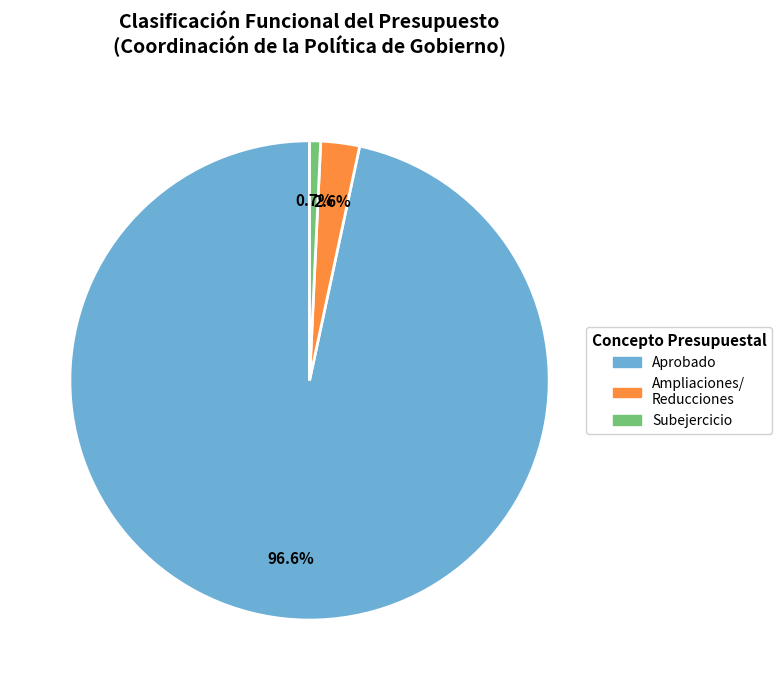

Is there a majority slice in this chart?

Yes